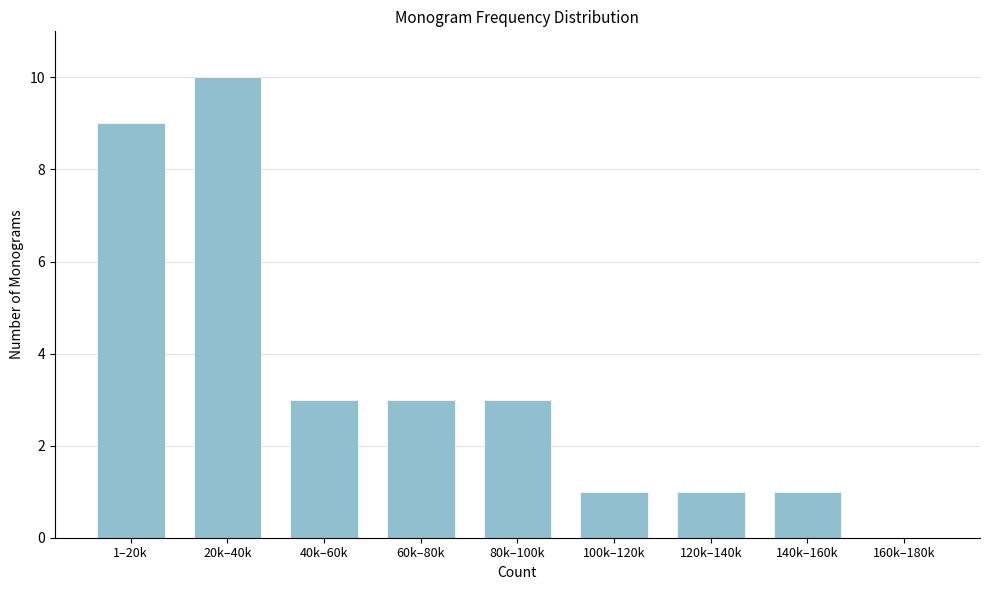

Reading right to left, what are all the values shown in this chart?

160k–180k=0	140k–160k=1	120k–140k=1	100k–120k=1	80k–100k=3	60k–80k=3	40k–60k=3	20k–40k=10	1–20k=9